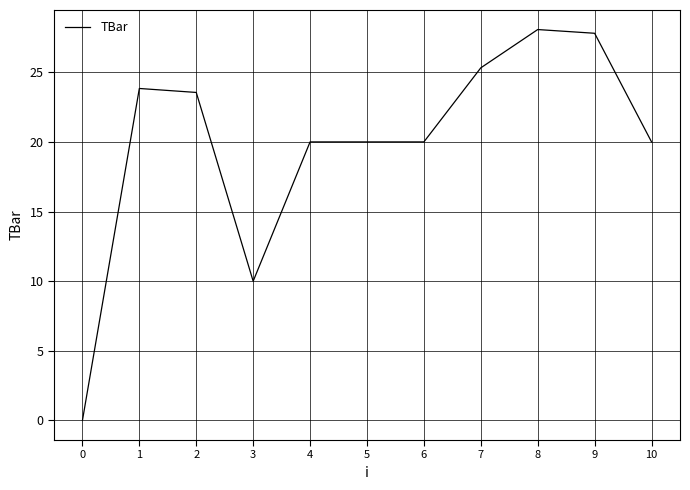

Reading left to right, extract all data points from this chart.

0=0.0	1=23.8	2=23.6	3=10.0	4=20.0	5=20.0	6=20.0	7=25.3	8=28.1	9=27.8	10=20.0